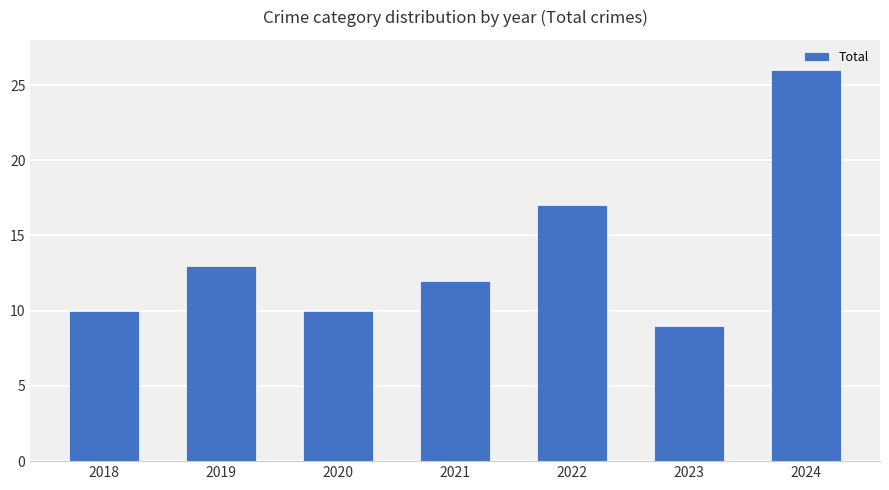

What is the sum of all values?

97